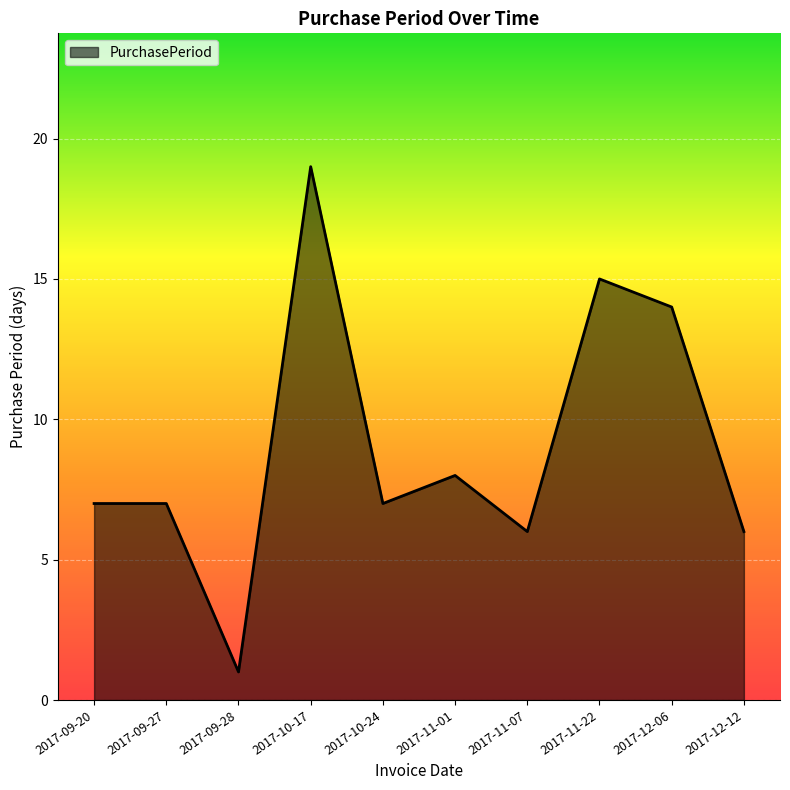

What is the difference between the maximum and minimum values?

18